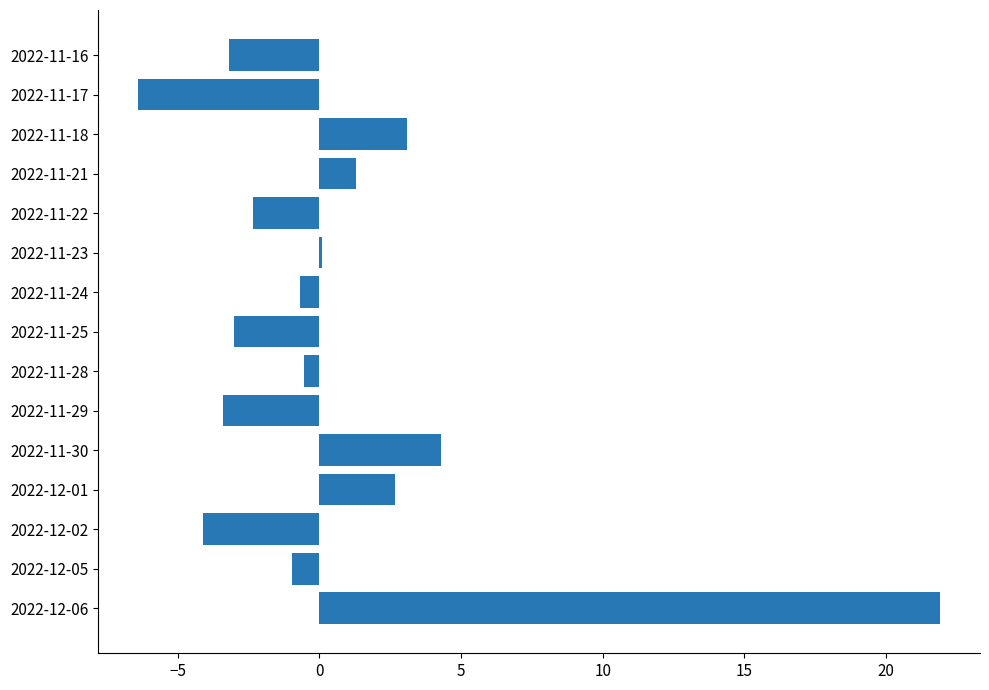

Reading top to bottom, extract all data points from this chart.

2022-11-16=-3.2	2022-11-17=-6.4	2022-11-18=3.1	2022-11-21=1.3	2022-11-22=-2.4	2022-11-23=0.1	2022-11-24=-0.7	2022-11-25=-3.0	2022-11-28=-0.5	2022-11-29=-3.4	2022-11-30=4.3	2022-12-01=2.7	2022-12-02=-4.1	2022-12-05=-1.0	2022-12-06=21.9